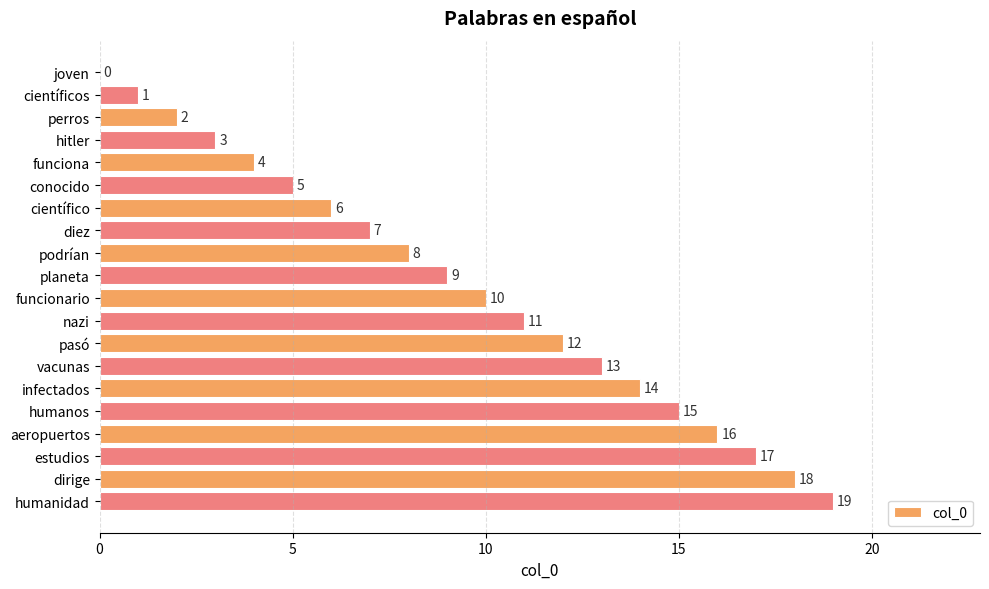

True or false: the data shows 21 at aeropuertos.

False